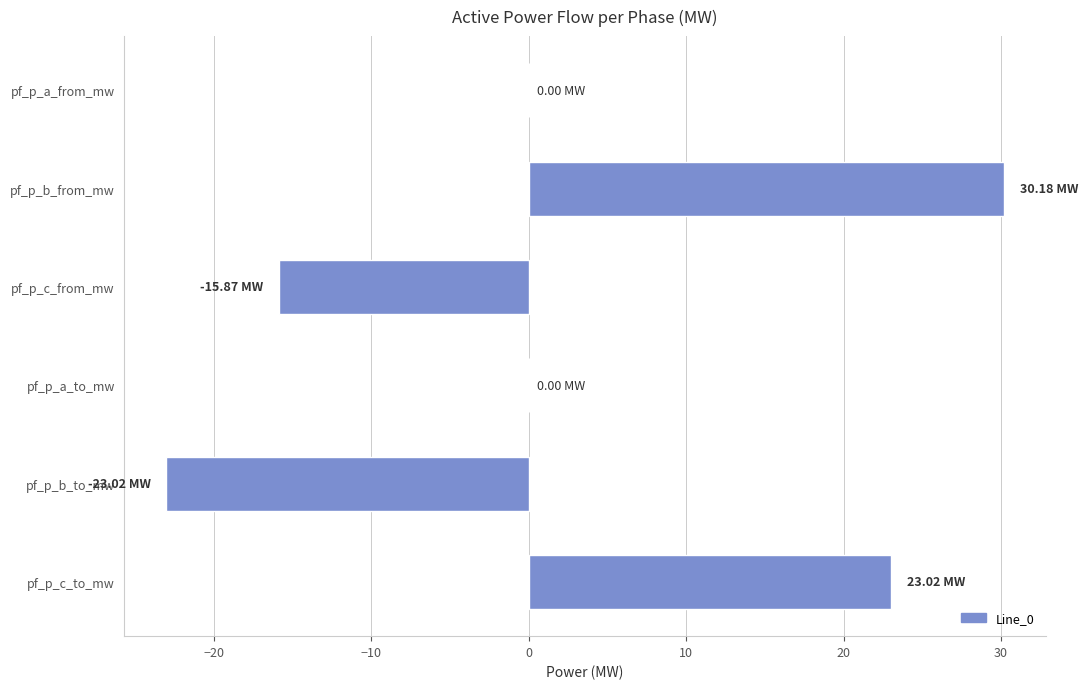

What is the sum of the values at pf_p_a_from_mw and pf_p_b_to_mw?

-23.0